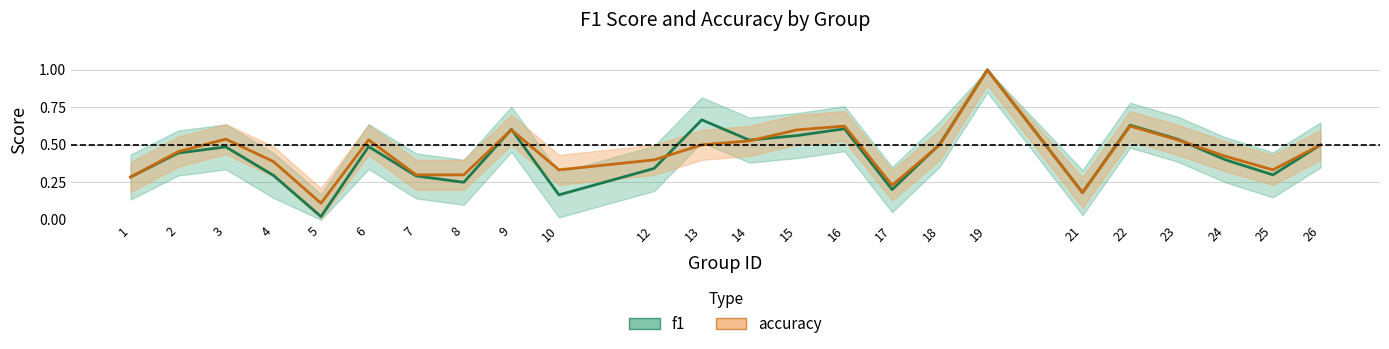

What is the difference between the maximum and second lowest values in the f1 series?

0.8